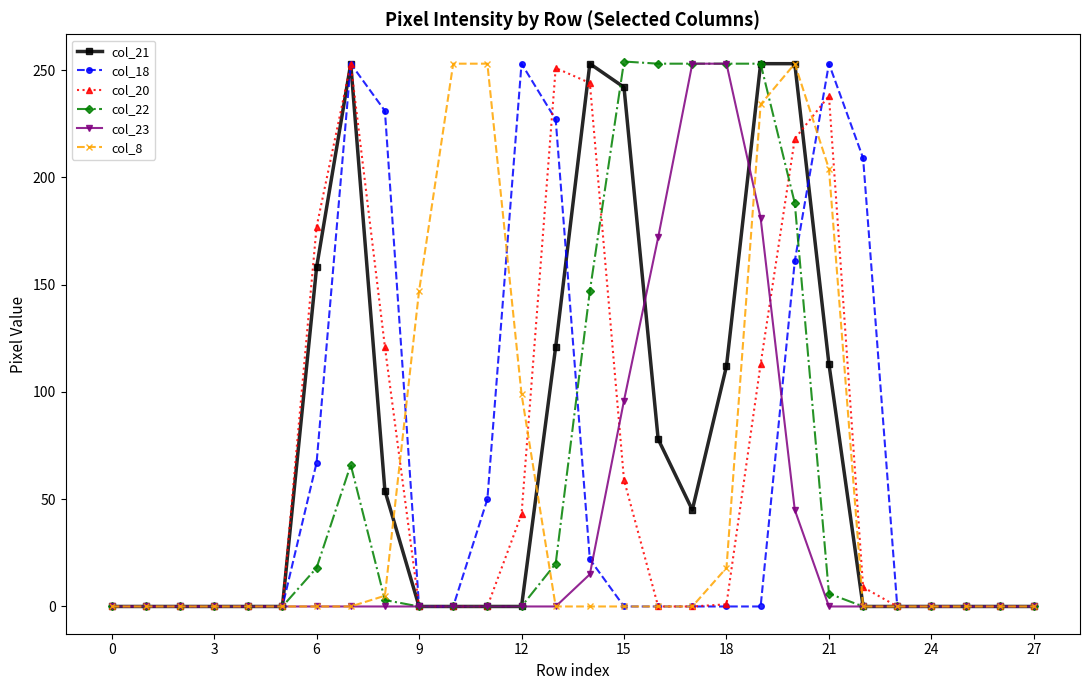

True or false: col_18 has more than 1 interior local peaks.

True